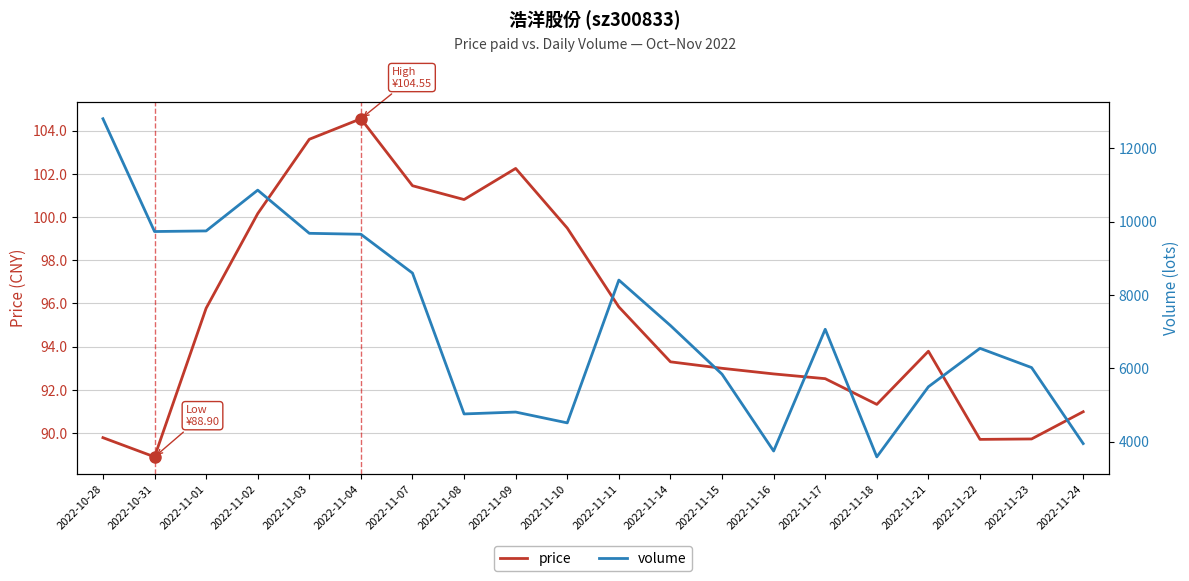

What is the label of the 4th point from the right?

2022-11-21